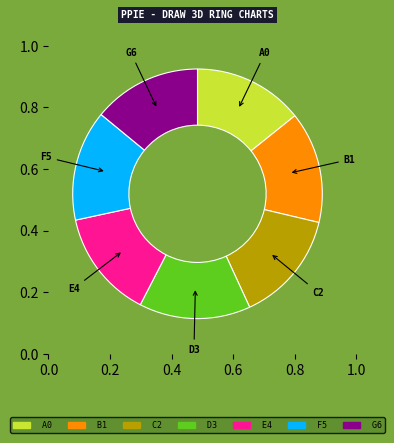

Is there a majority slice in this chart?

No